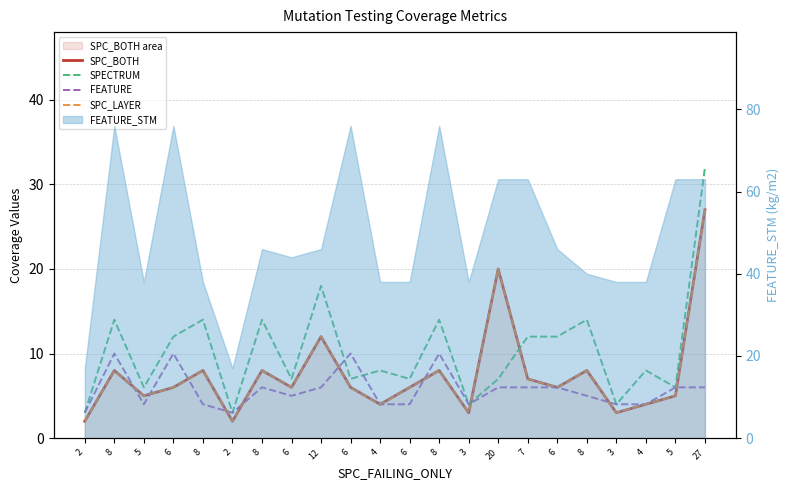

At which category does SPC_LAYER reach its first local peak?

8